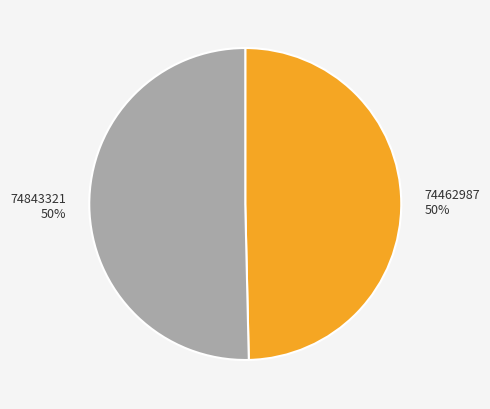

What is the majority slice?

74843321